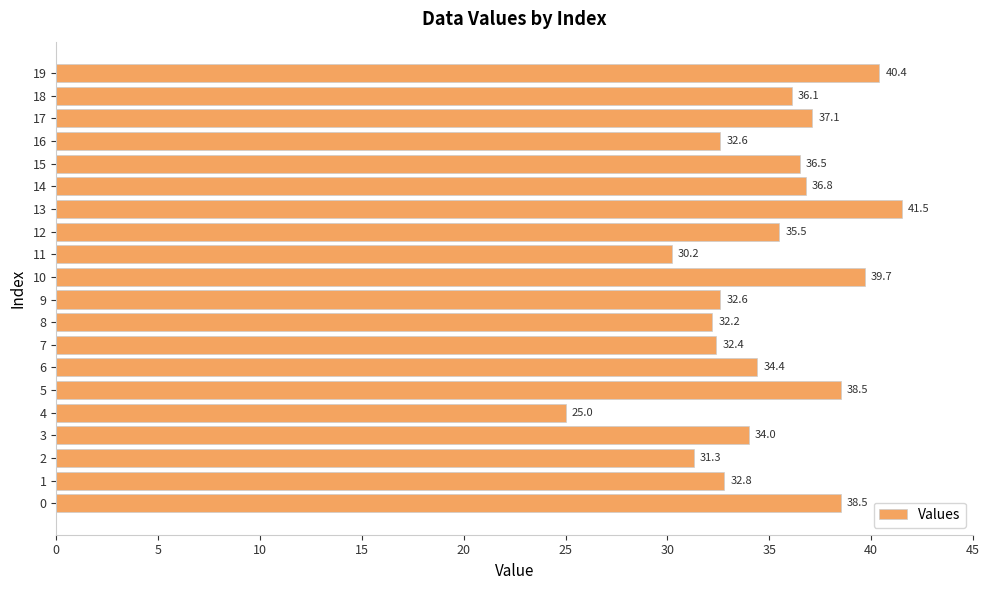

True or false: the data shows 54.6 at 15.

False